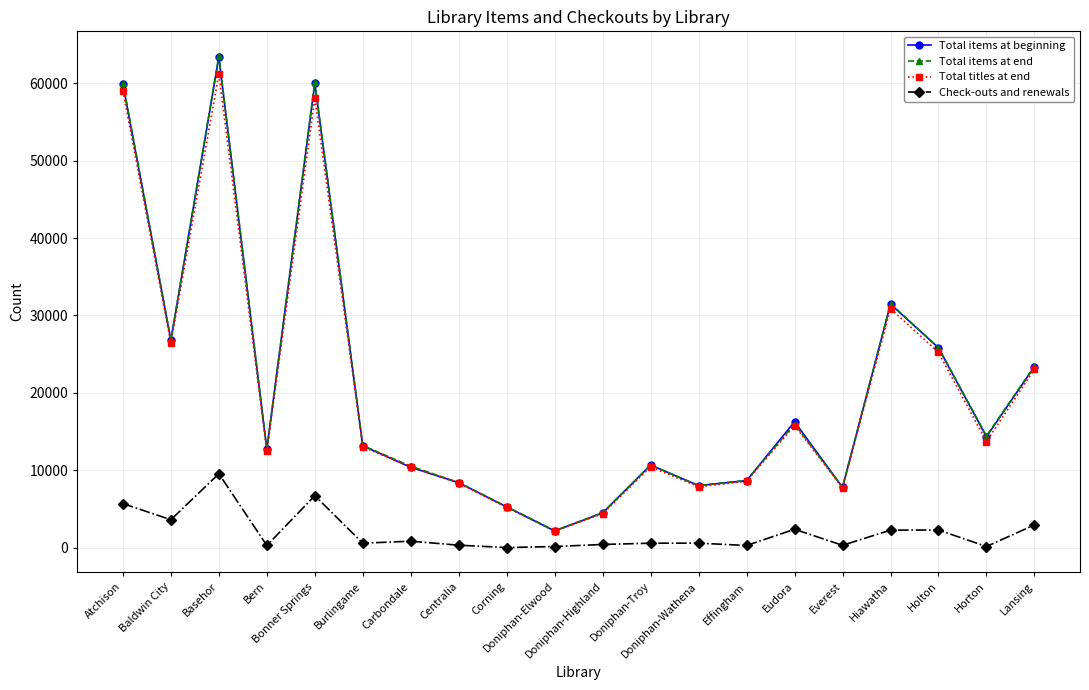

Which series has the largest range (max minus min)?

Total items at end